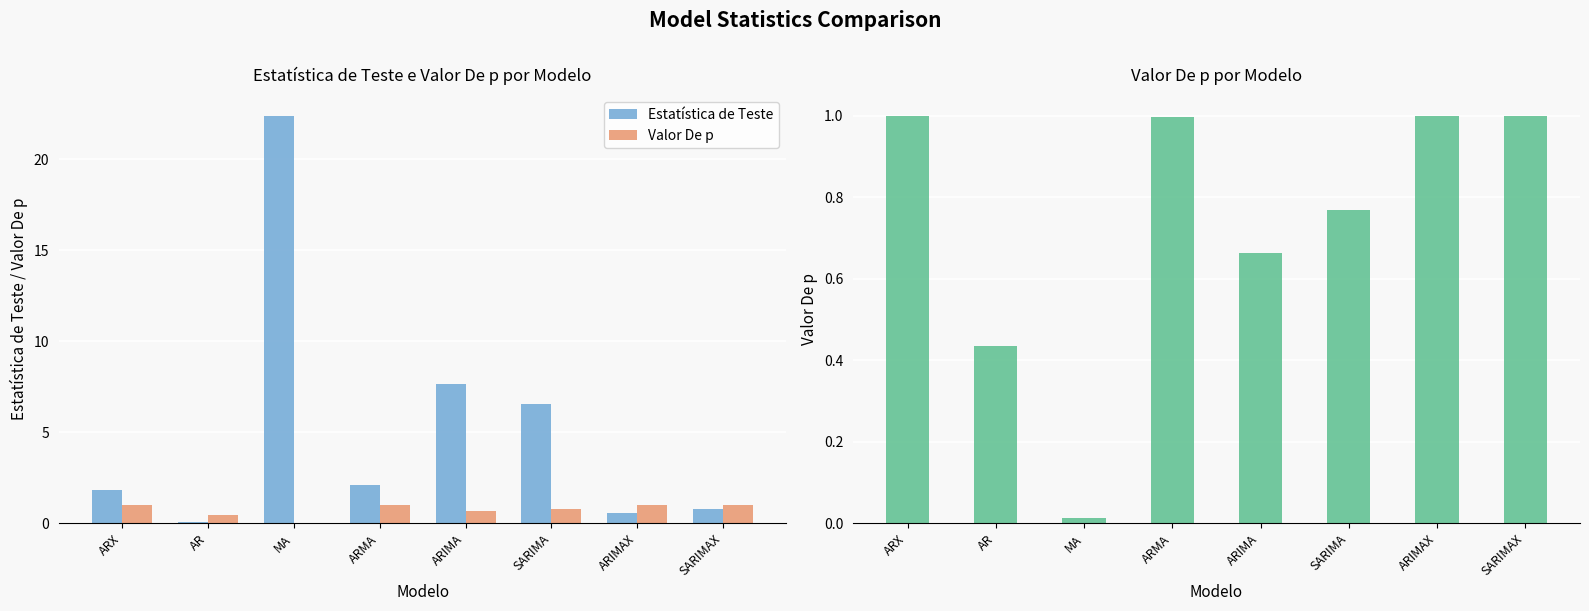

Which series has the largest total across all categories?

Estatística de Teste